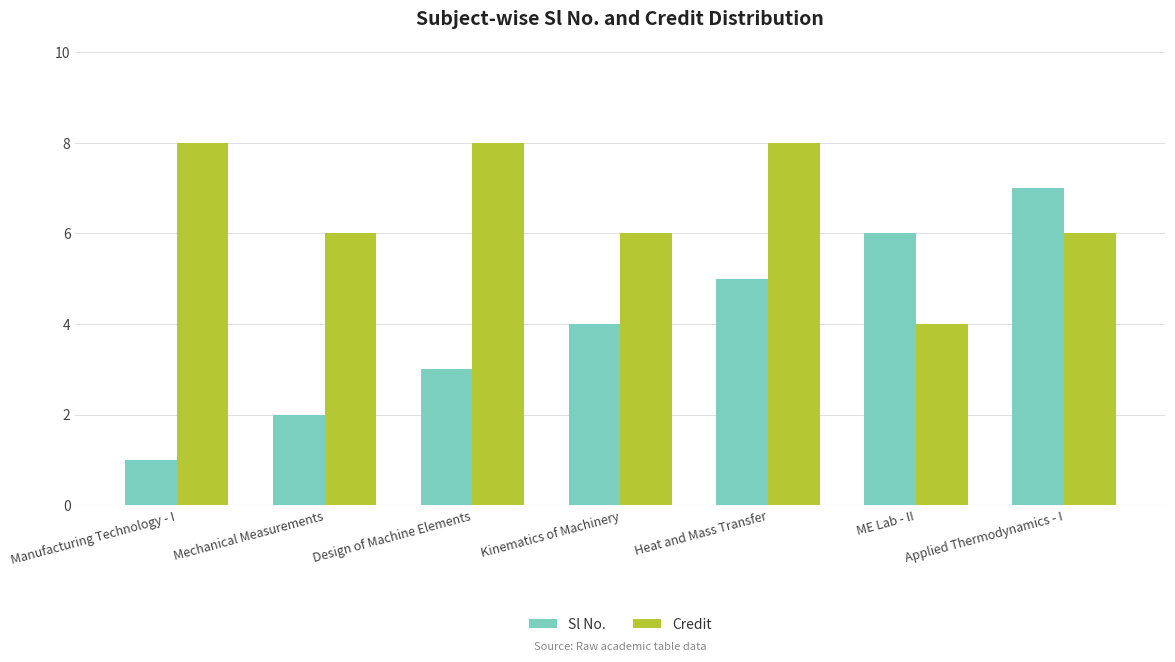

What is the greatest value displayed?

8